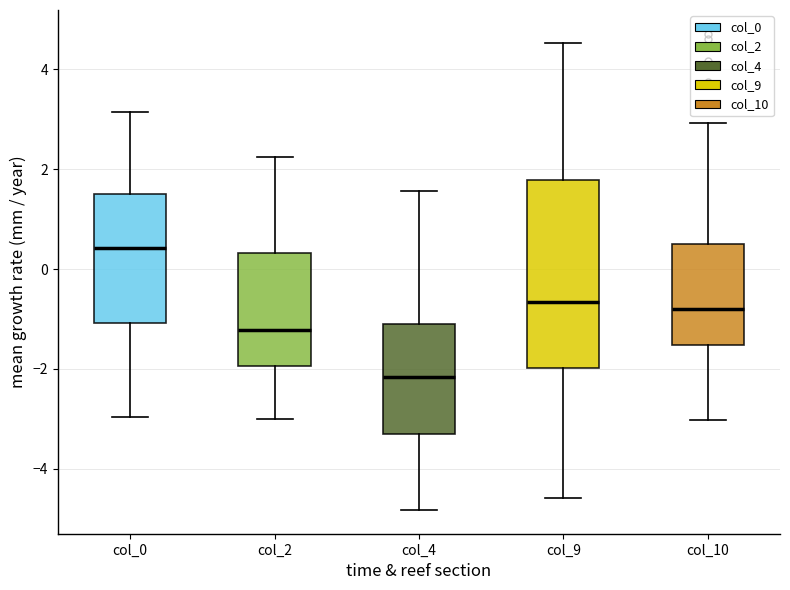

Which box has the highest median line?

col_0